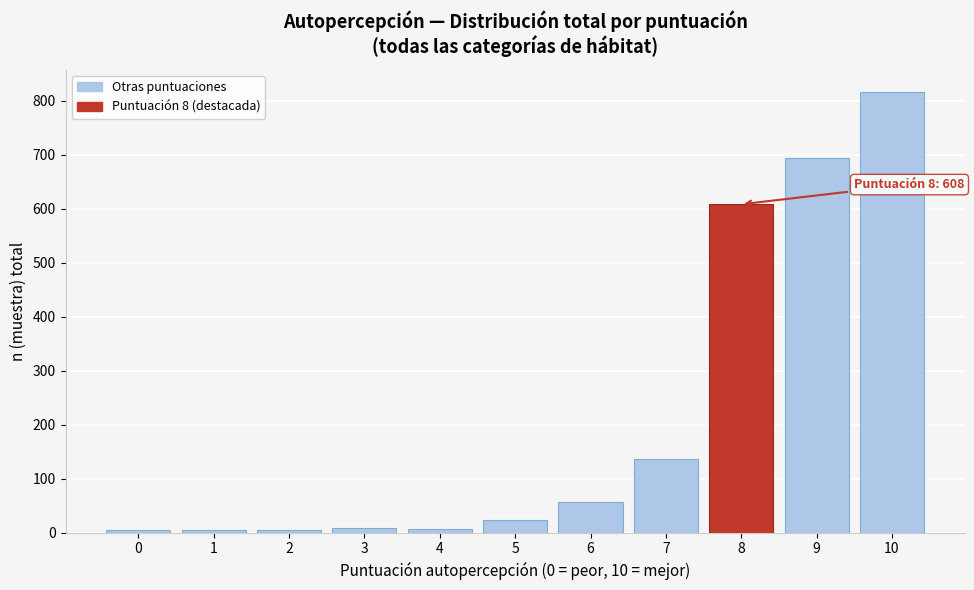

What is the sum of all values?

2359